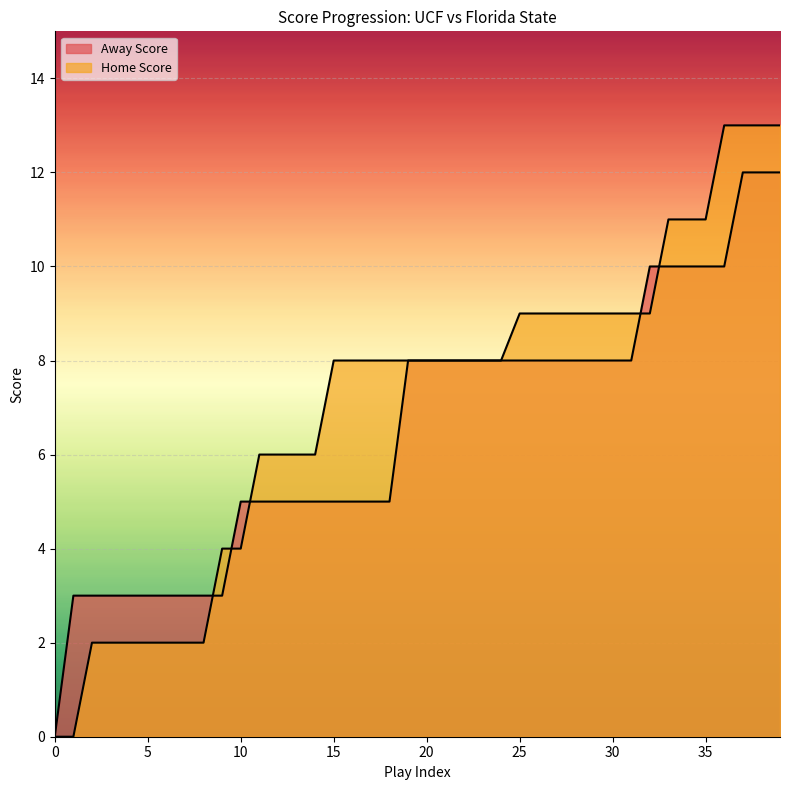

Reading right to left, list all the values displayed in this chart.

Away Score: 12	12	12	10	10	10	10	10	8	8	8	8	8	8	8	8	8	8	8	8	8	5	5	5	5	5	5	5	5	5	3	3	3	3	3	3	3	3	3	0
Home Score: 13	13	13	13	11	11	11	9	9	9	9	9	9	9	9	8	8	8	8	8	8	8	8	8	8	6	6	6	6	4	4	2	2	2	2	2	2	2	0	0